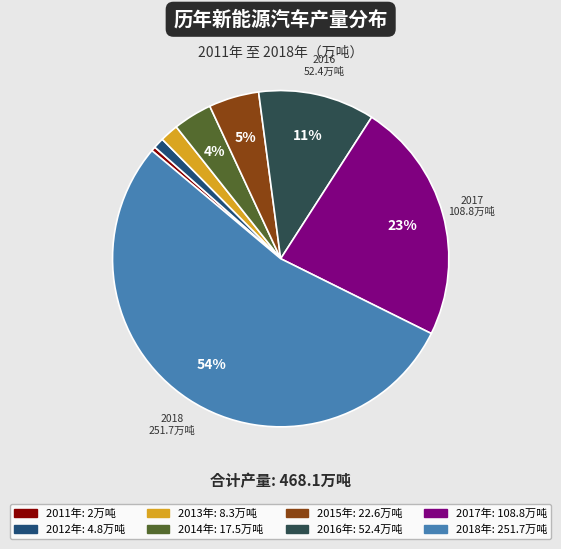

Does any single category account for the majority?

Yes